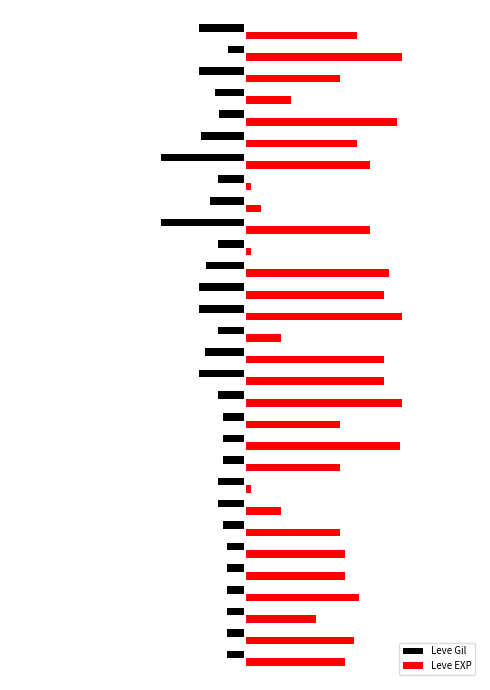

What are all the series names shown in the legend?

Leve Gil, Leve EXP